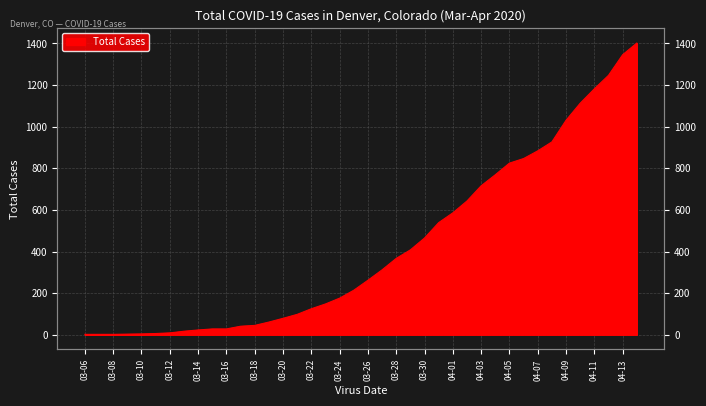

List the labels in order of value, largest first.

2020-04-14, 2020-04-13, 2020-04-12, 2020-04-11, 2020-04-10, 2020-04-09, 2020-04-08, 2020-04-07, 2020-04-06, 2020-04-05, 2020-04-04, 2020-04-03, 2020-04-02, 2020-04-01, 2020-03-31, 2020-03-30, 2020-03-29, 2020-03-28, 2020-03-27, 2020-03-26, 2020-03-25, 2020-03-24, 2020-03-23, 2020-03-22, 2020-03-21, 2020-03-20, 2020-03-19, 2020-03-18, 2020-03-17, 2020-03-15, 2020-03-16, 2020-03-14, 2020-03-13, 2020-03-12, 2020-03-11, 2020-03-10, 2020-03-09, 2020-03-06, 2020-03-07, 2020-03-08